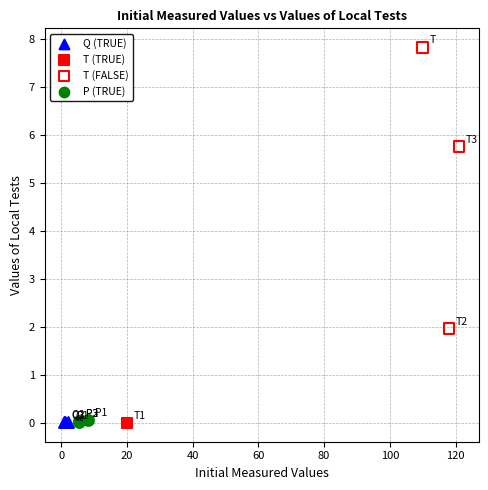

What are all the series names shown in the legend?

Q (TRUE), T (TRUE), T (FALSE), P (TRUE)